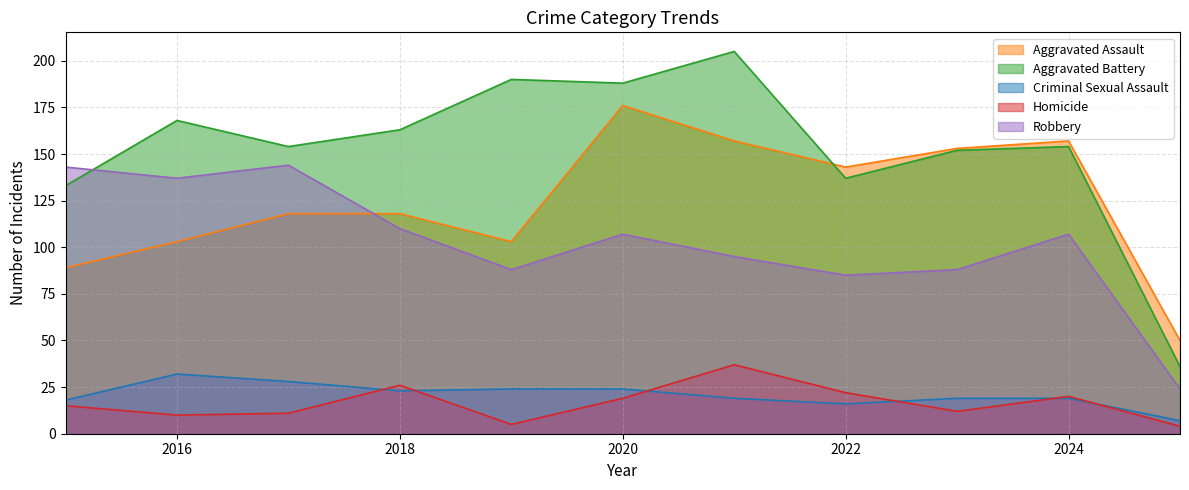

What is the lowest value of the Homicide series?

4